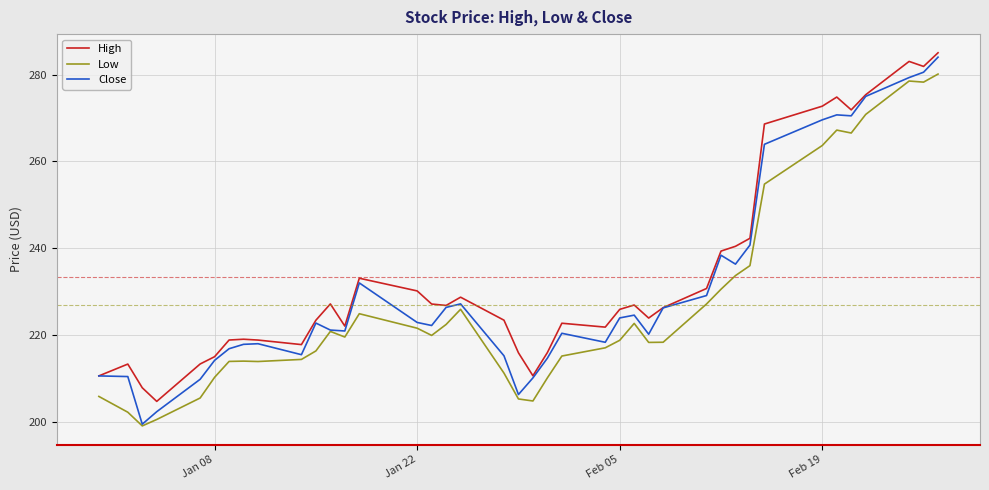

True or false: Low and High cross at least once.

False